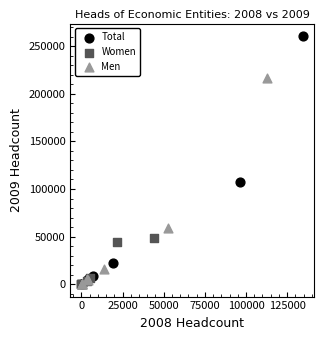

Which series has the largest Y range (max minus min)?

Total